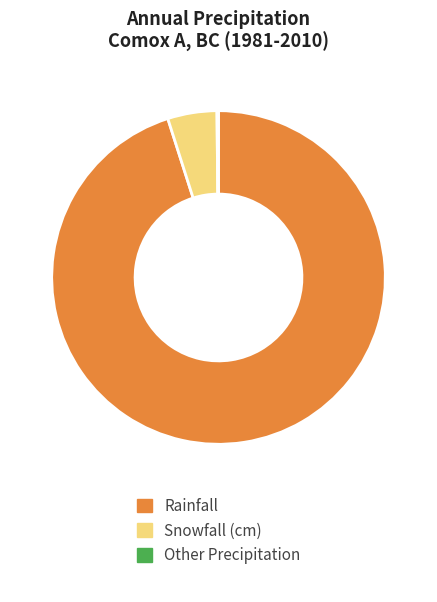

Is it true that Snowfall (cm) is 16% of the pie?

False